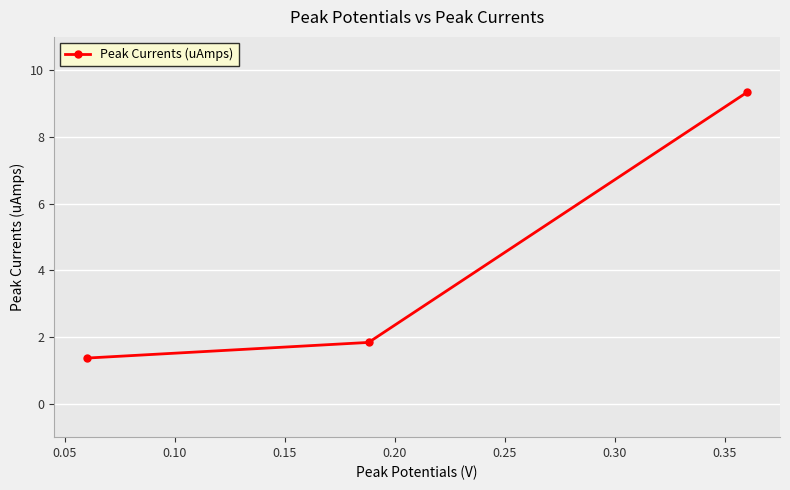

Reading left to right, transcribe all the data shown in this chart.

1.4	1.8	9.3